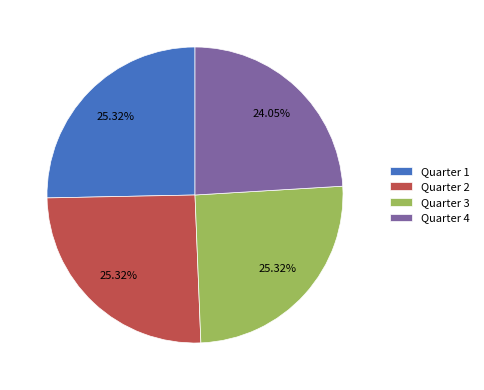

To the nearest percent, what portion does Quarter 2 represent?

25%